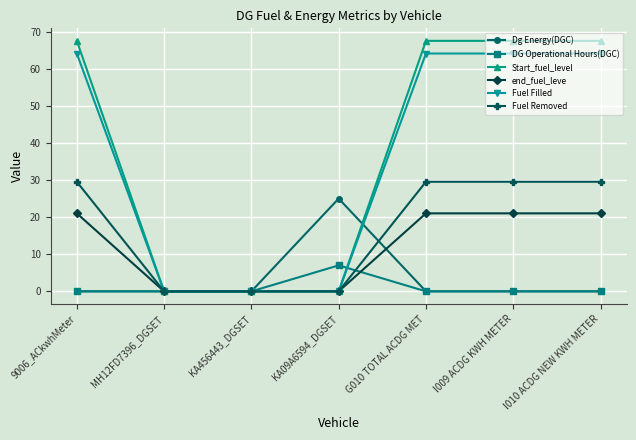

What is the label of the 3rd point from the right?

G010 TOTAL ACDG MET